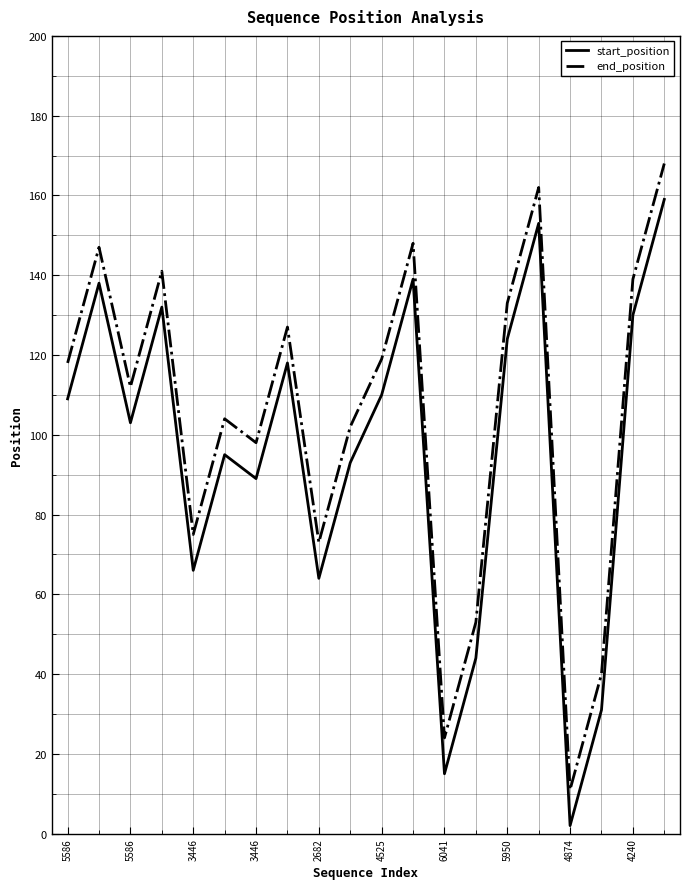

What is the maximum value shown in the chart?

168